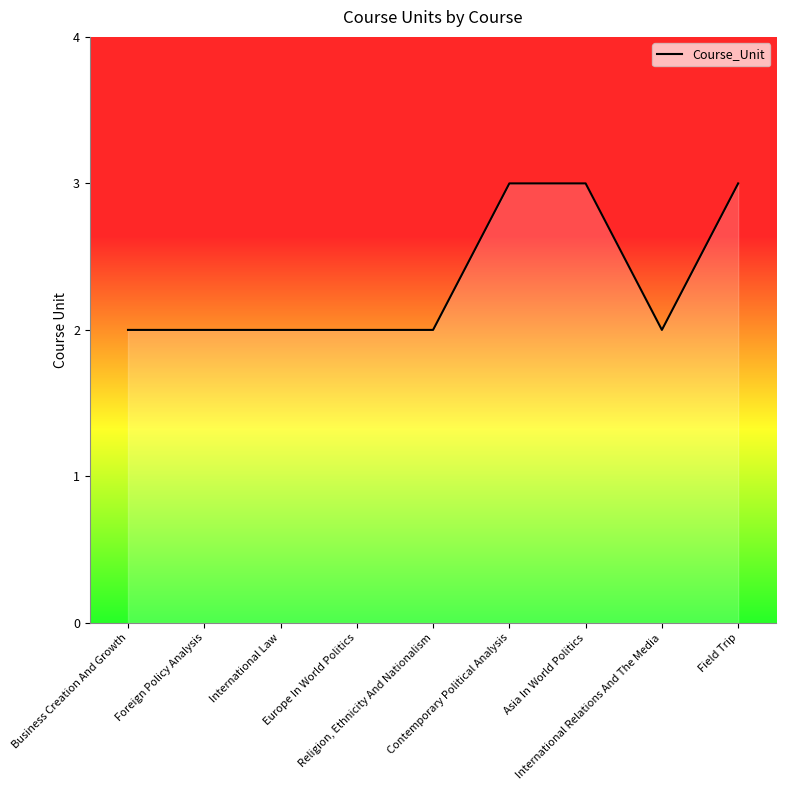

What is the sum of all values?

21